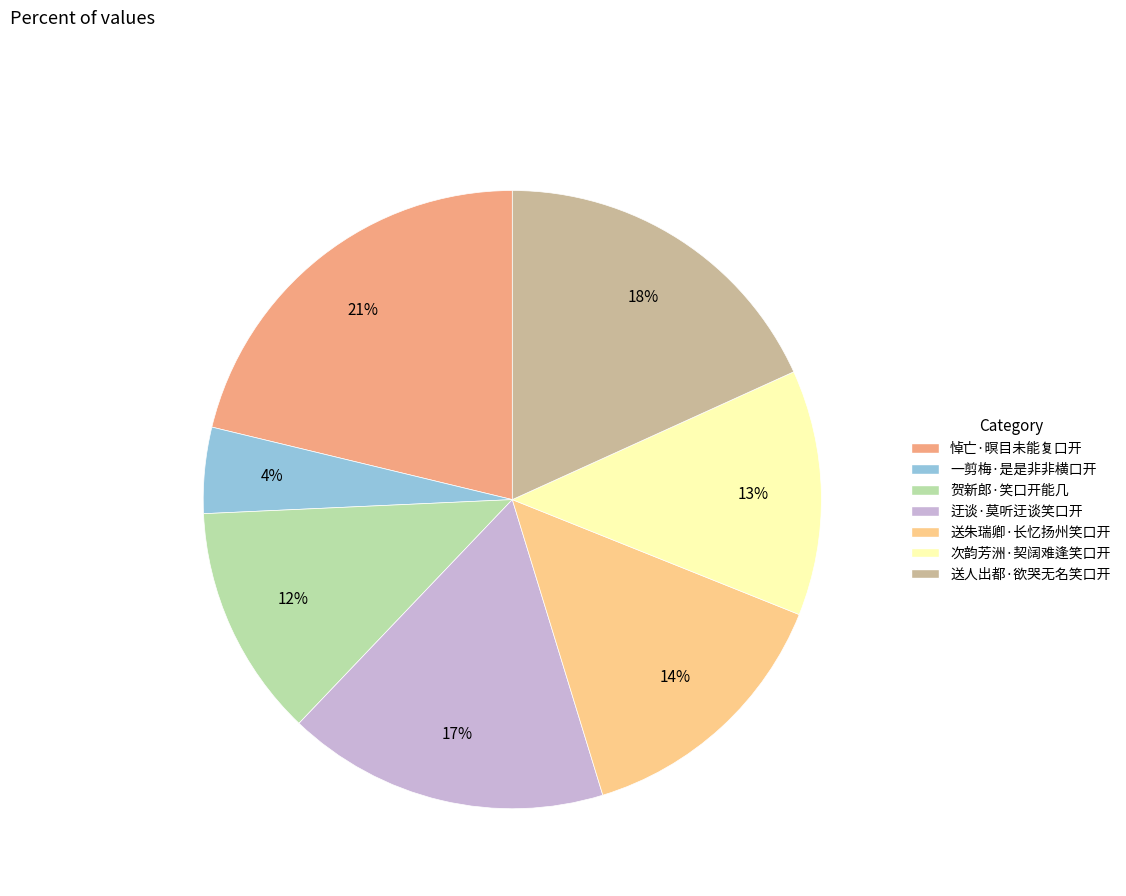

True or false: 送人出都·欲哭无名笑口开 accounts for 18% of the total.

True